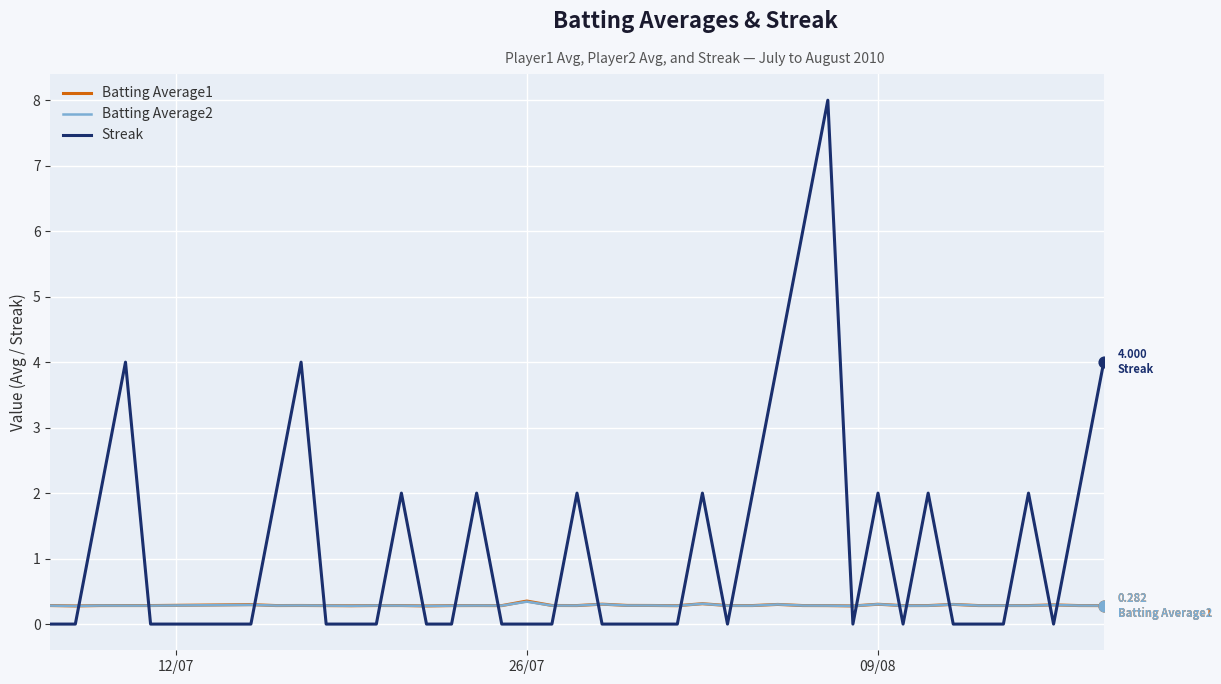

Which series has the largest total across all categories?

Streak